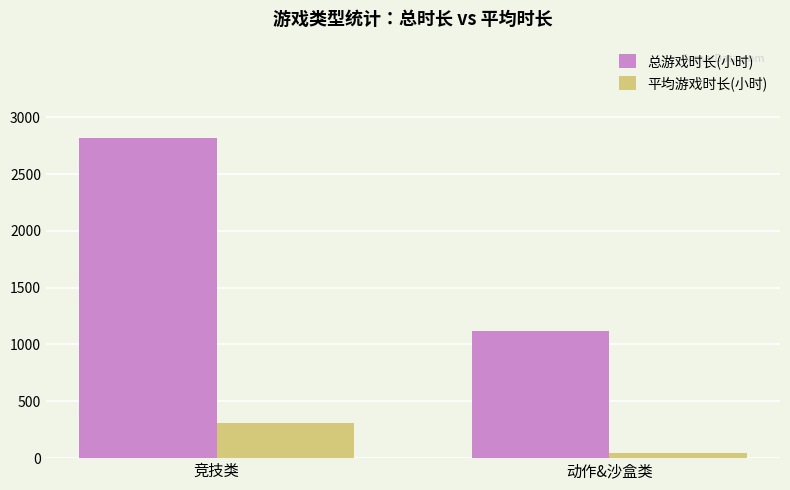

What is the difference between the 平均游戏时长(小时) values at 动作&沙盒类 and 竞技类?

267